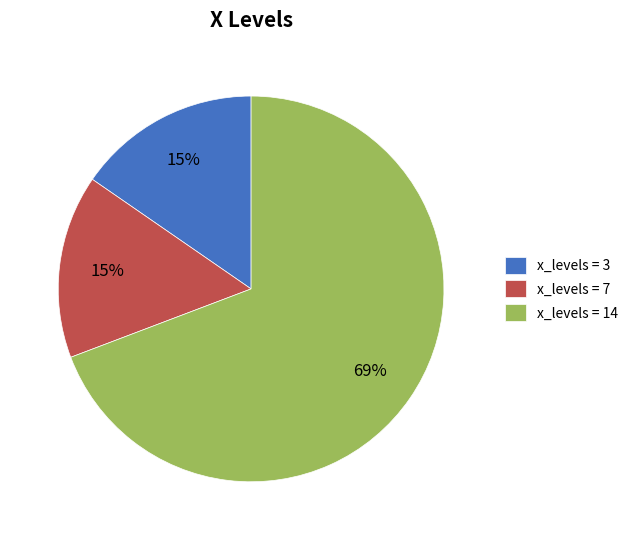

The x_levels = 3 slice represents 8% of the pie. True or false?

False